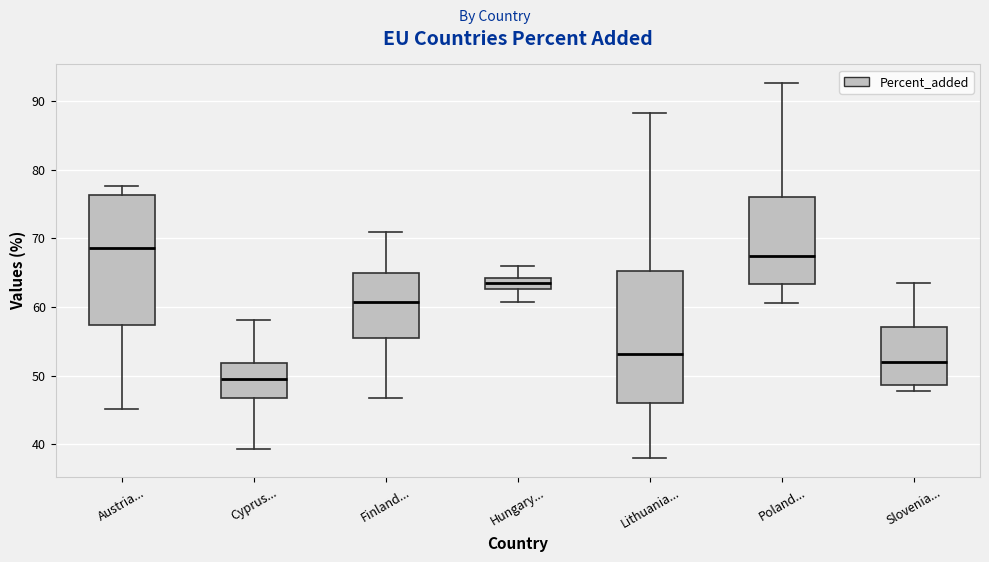

Which box's median line is the lowest?

Cyprus...